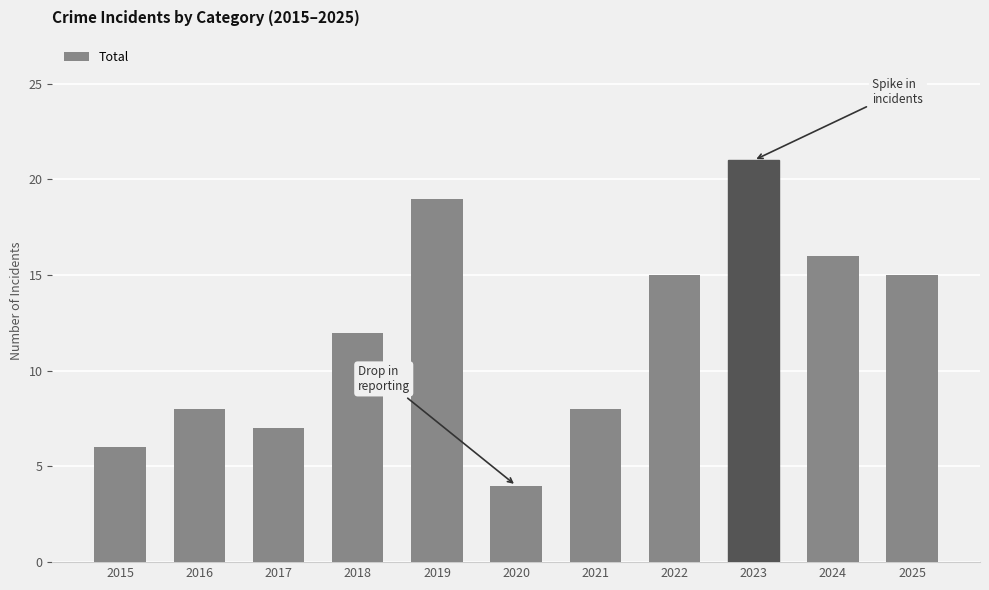

Read the value at 2025, to the nearest 5.

15